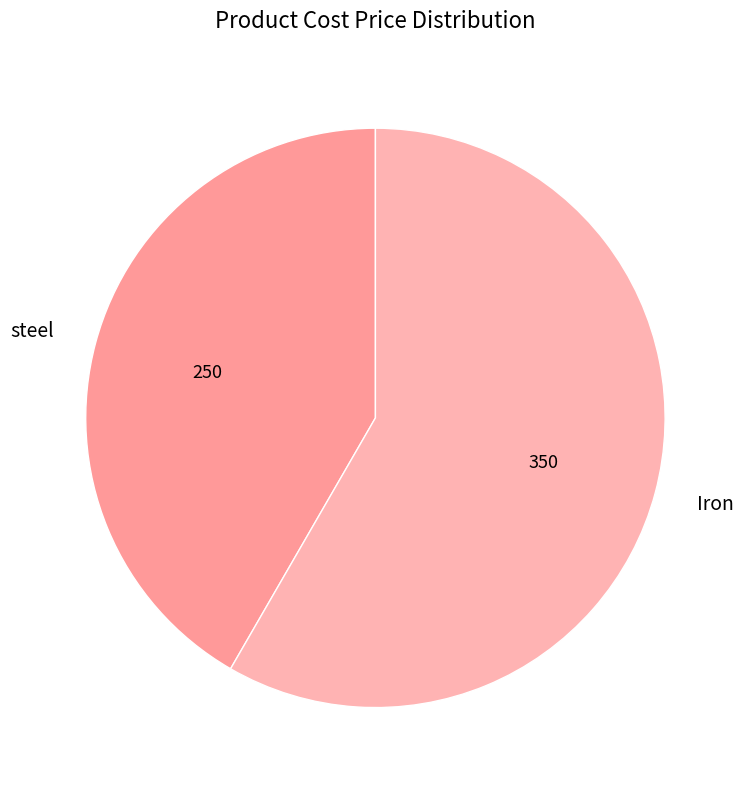

Which category accounts for the majority?

Iron